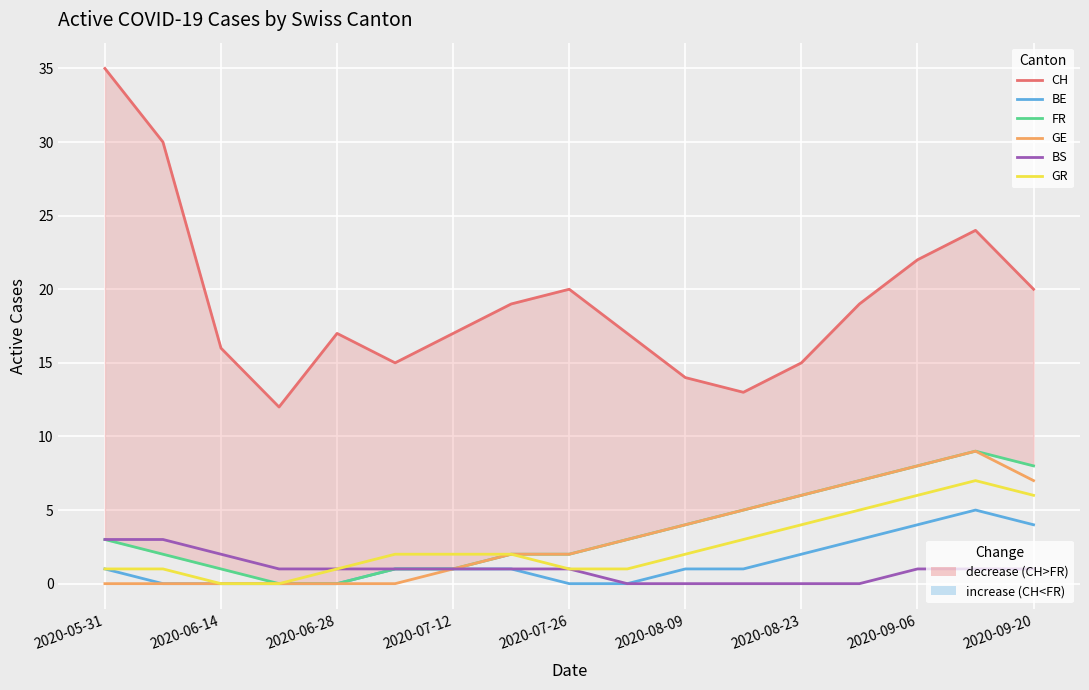

Which series has the largest total across all categories?

CH